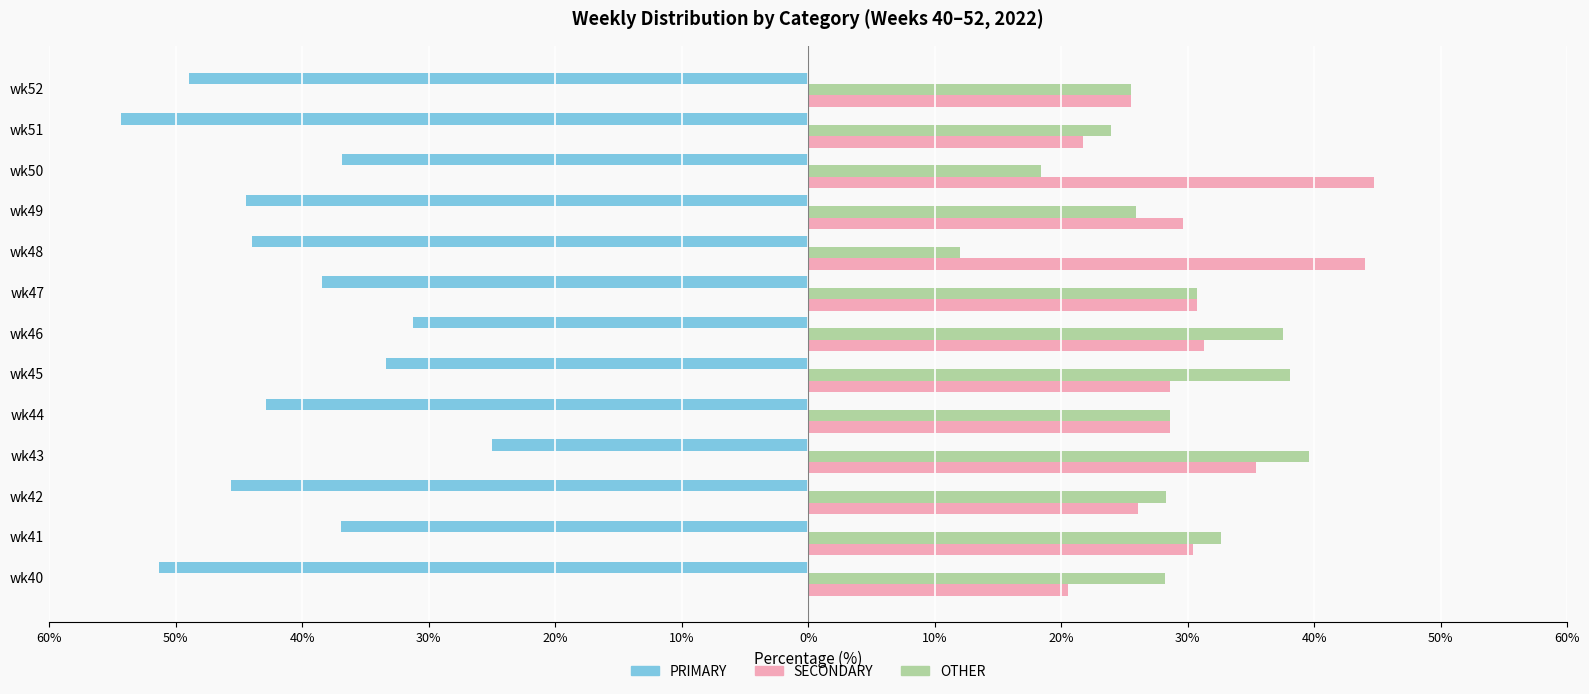

What are all the series names shown in the legend?

PRIMARY, SECONDARY, OTHER